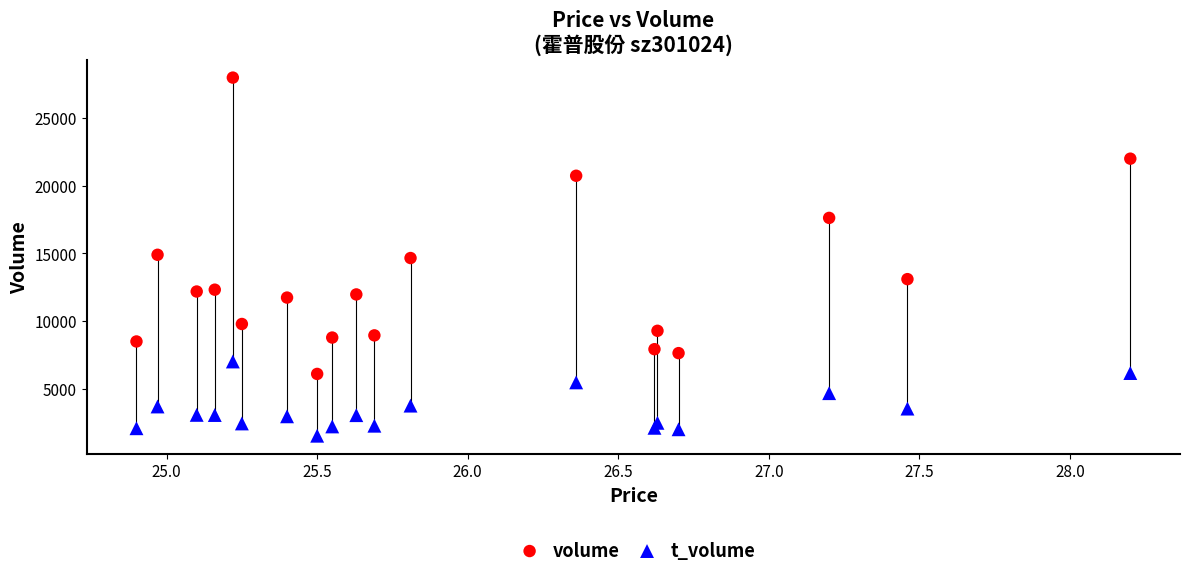

Which series reaches the maximum Y coordinate?

volume